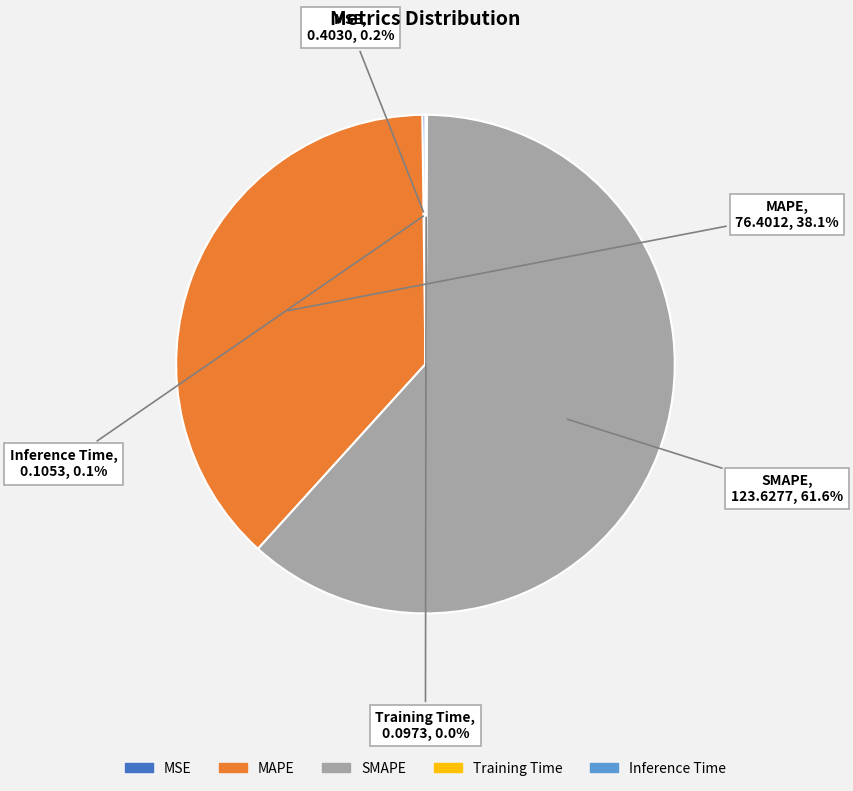

What is the majority slice?

SMAPE